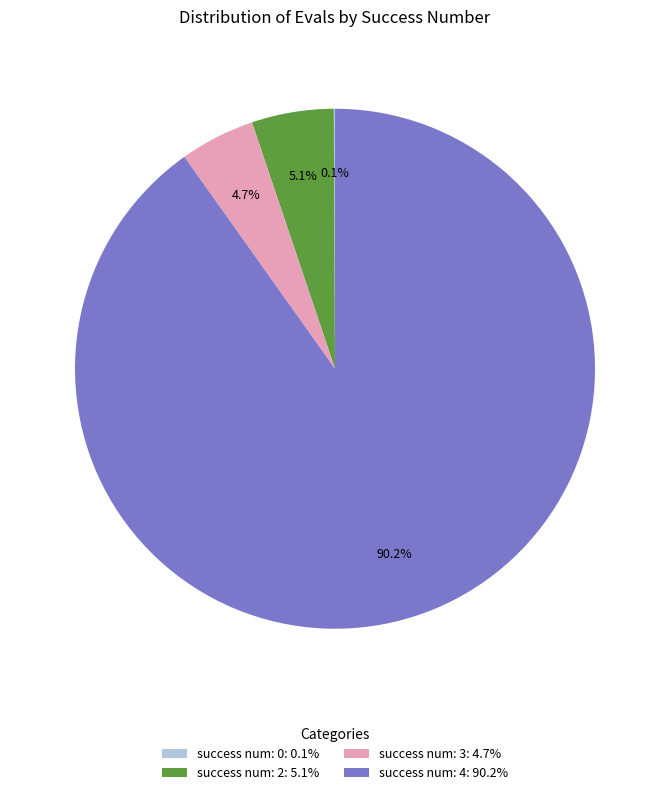

How much of the chart is everything except success num: 3: 4.7%?

95.3%